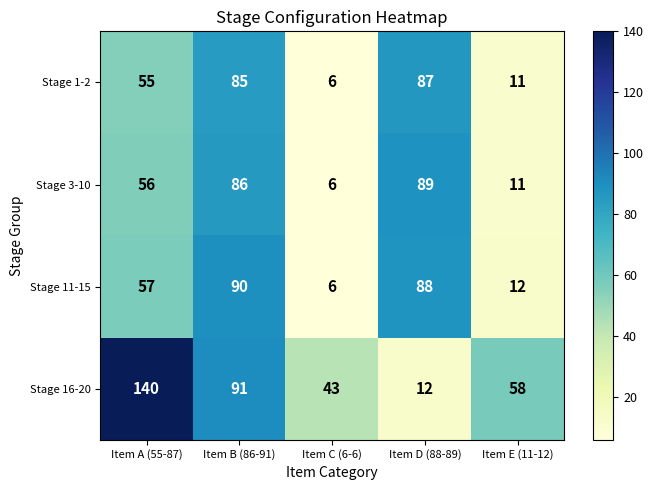

What is the approximate value of Stage 11-15 at Item A (55-87)?

57